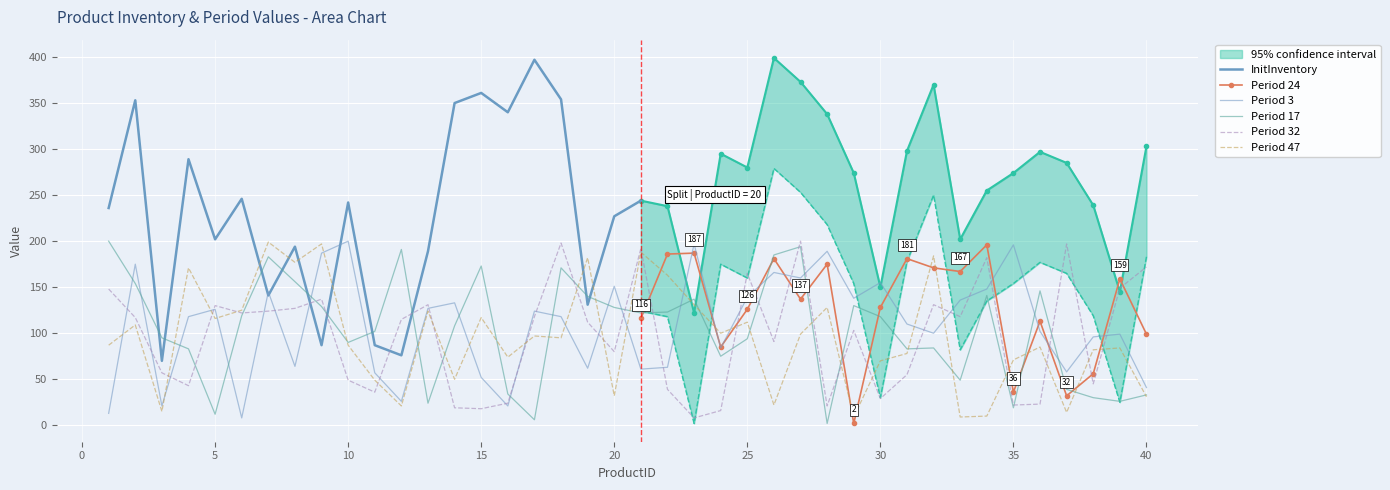

How many data points in Period 17 are above 118?

19